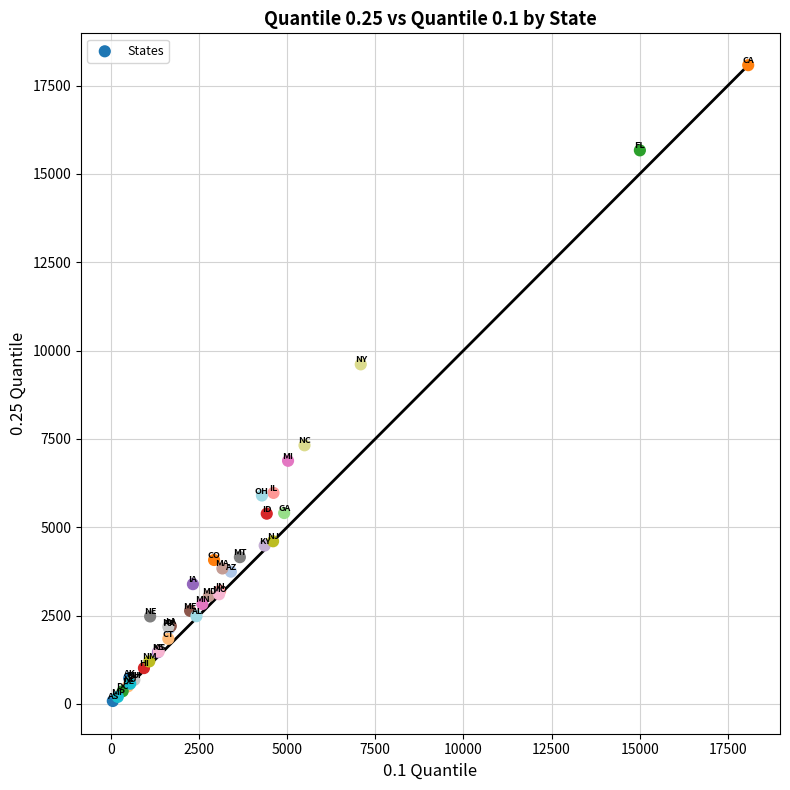

What Y value in the scatter plot is closest to 9081?

9611